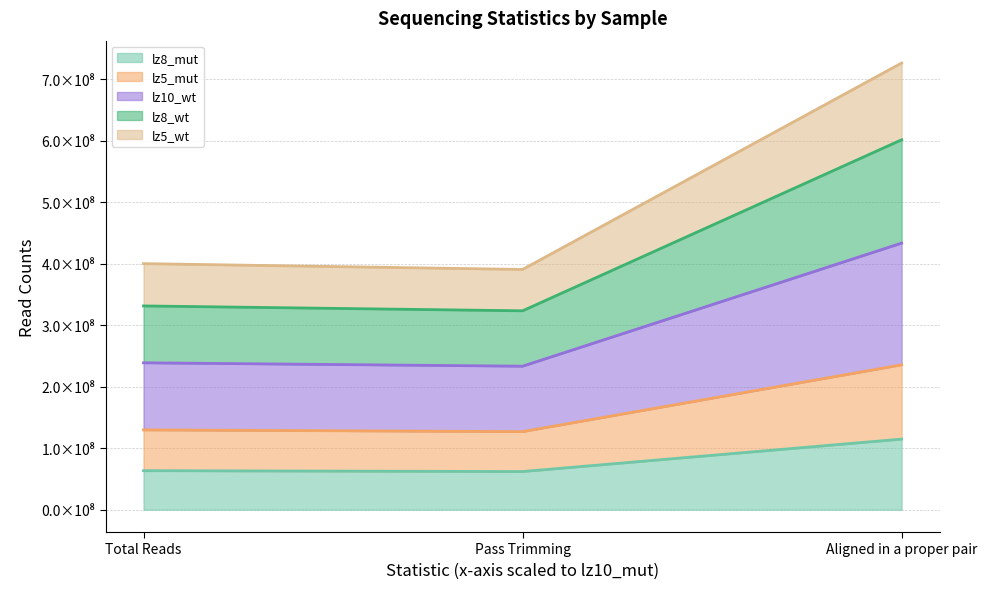

What are all the series names shown in the legend?

lz8_mut, lz5_mut, lz10_wt, lz8_wt, lz5_wt